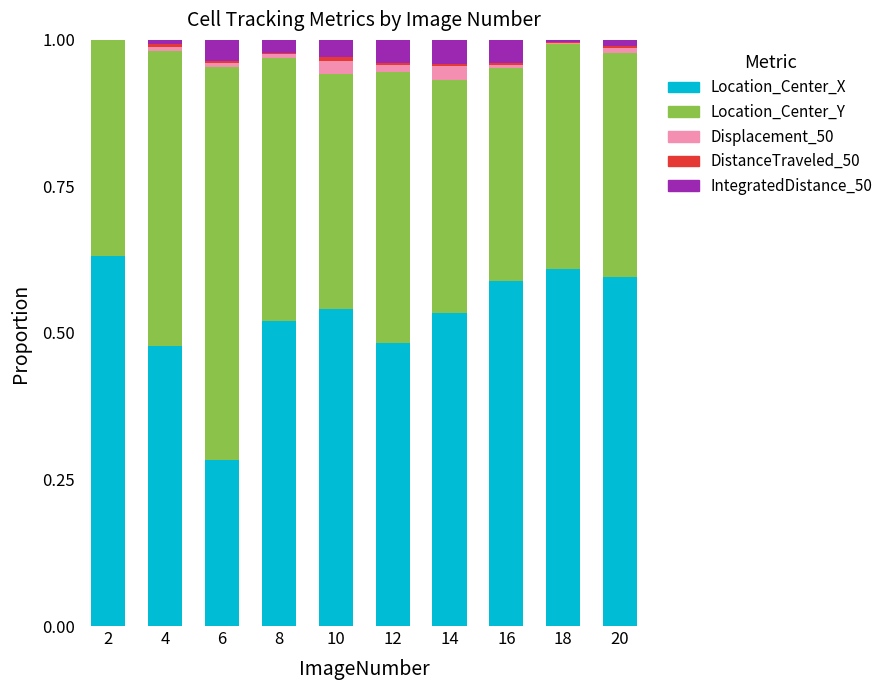

Are the bars grouped side by side (vs. stacked)?

No